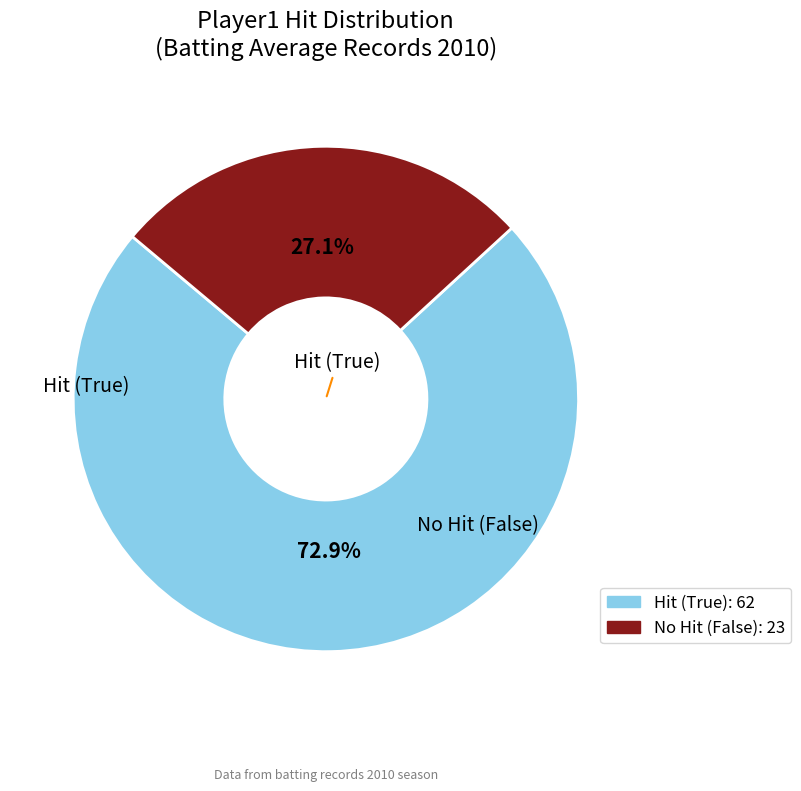

To the nearest percent, what is the average slice percentage?

50%